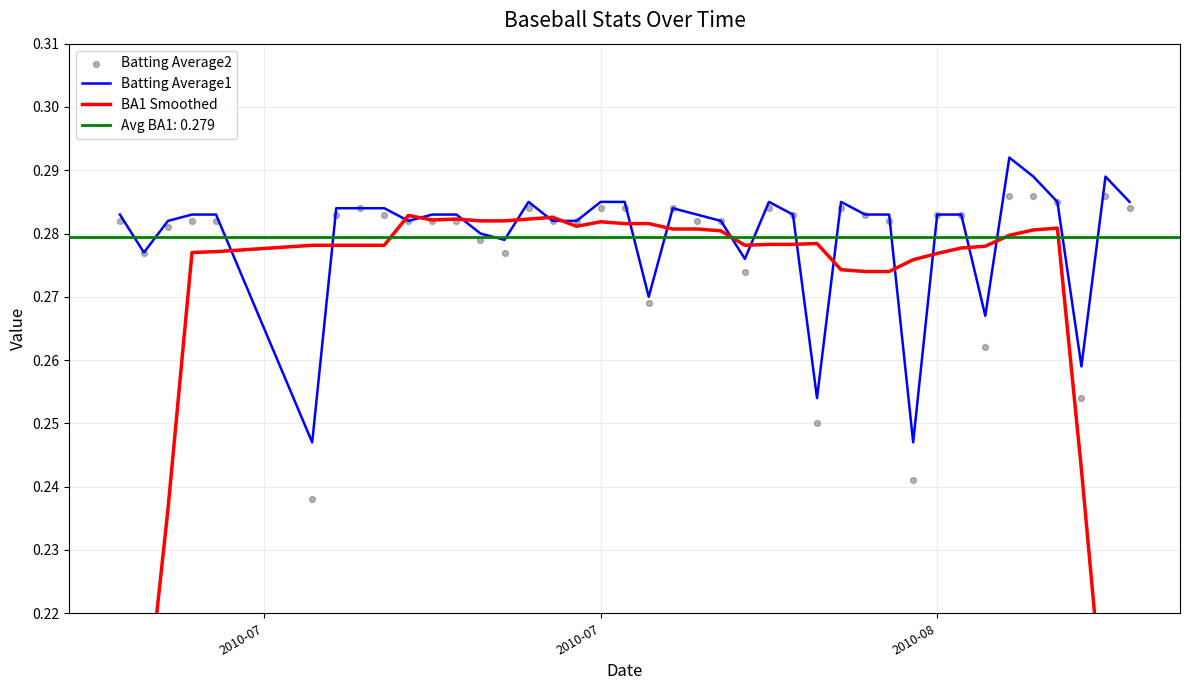

Which series reaches the maximum Y coordinate?

Batting Average1